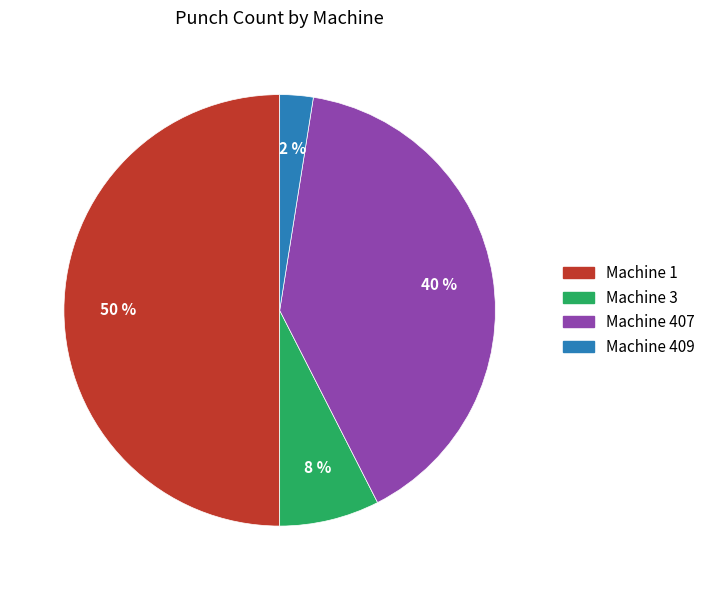

To the nearest percent, what is the average slice percentage?

25%